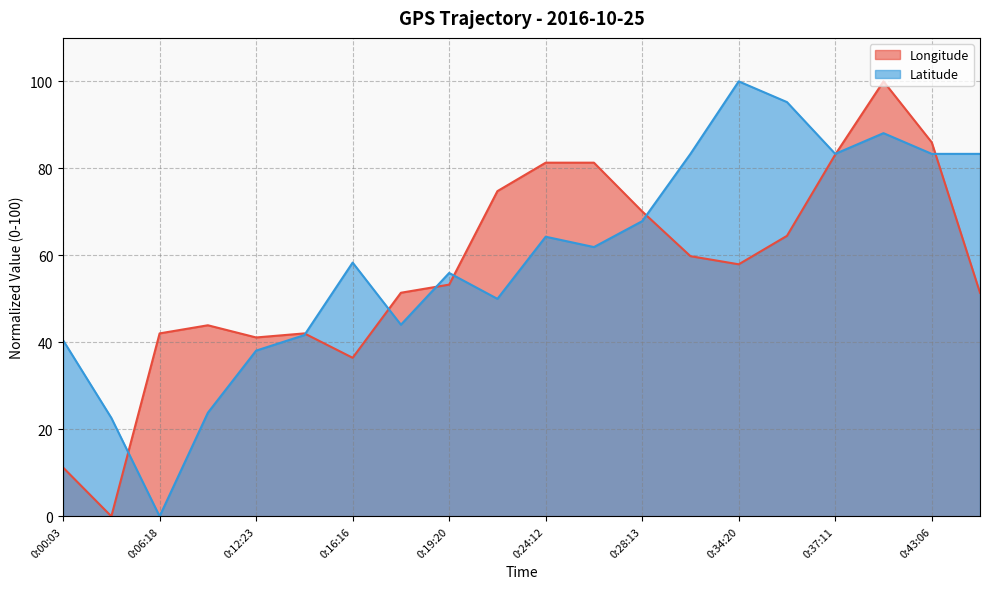

What is the sum of all Latitude values?

1185.7